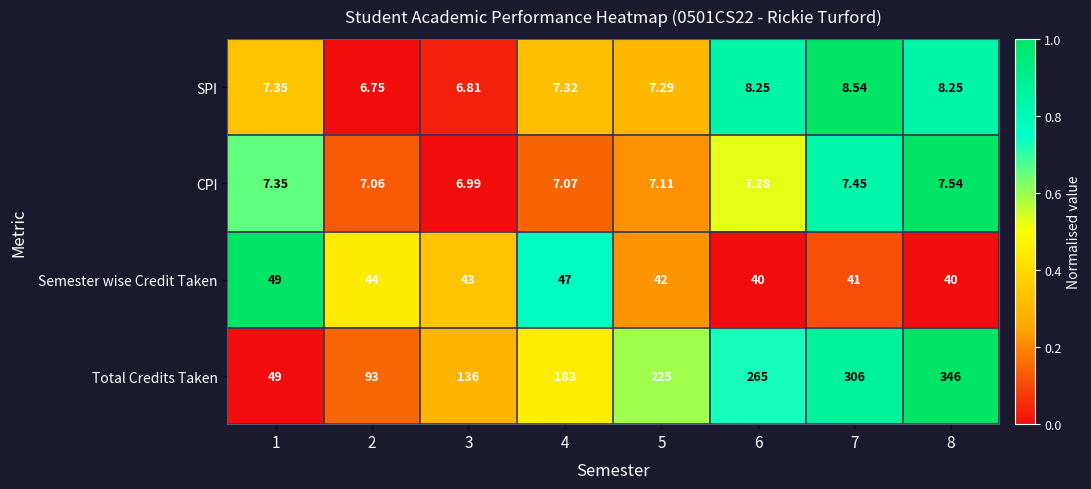

Which series has the largest range (max minus min)?

Total Credits Taken